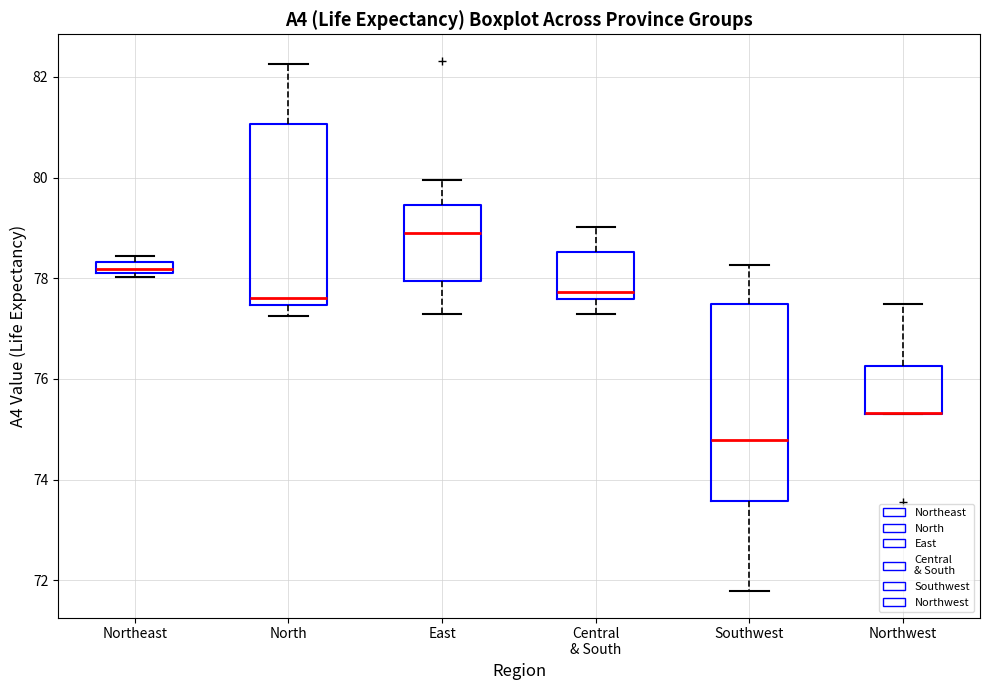

Where is the lower edge of the box for Northwest on the y-axis? The values are not printed on the chart, so give them approximately, as read against the axis.

75.2